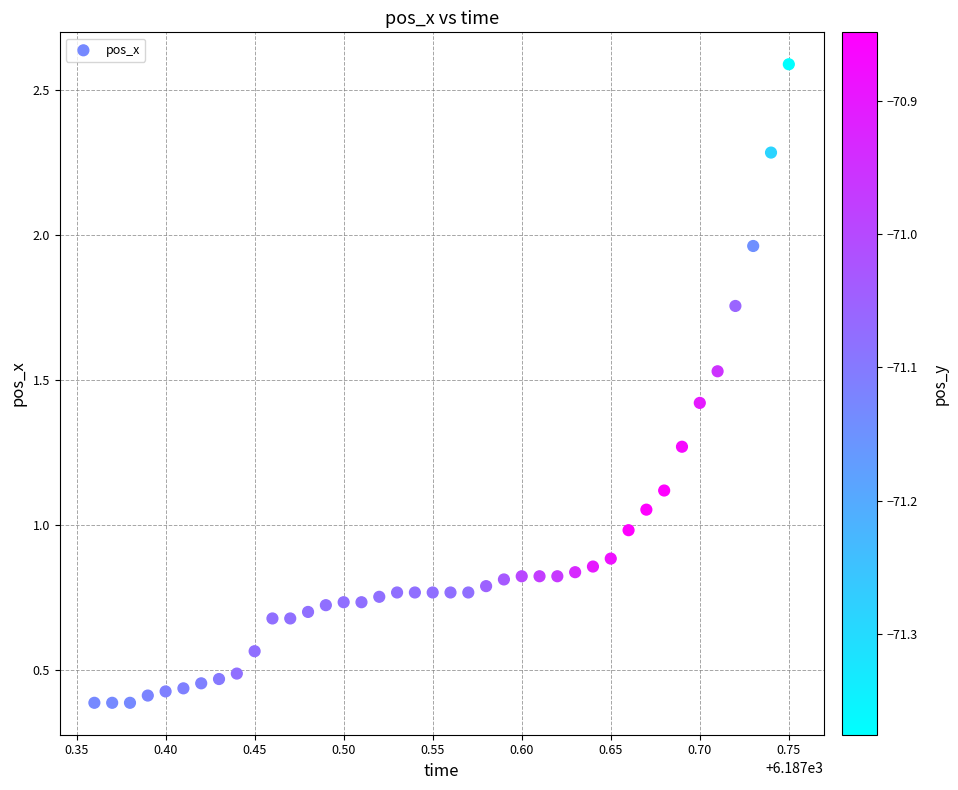

Count the number of points in this scatter plot.

40